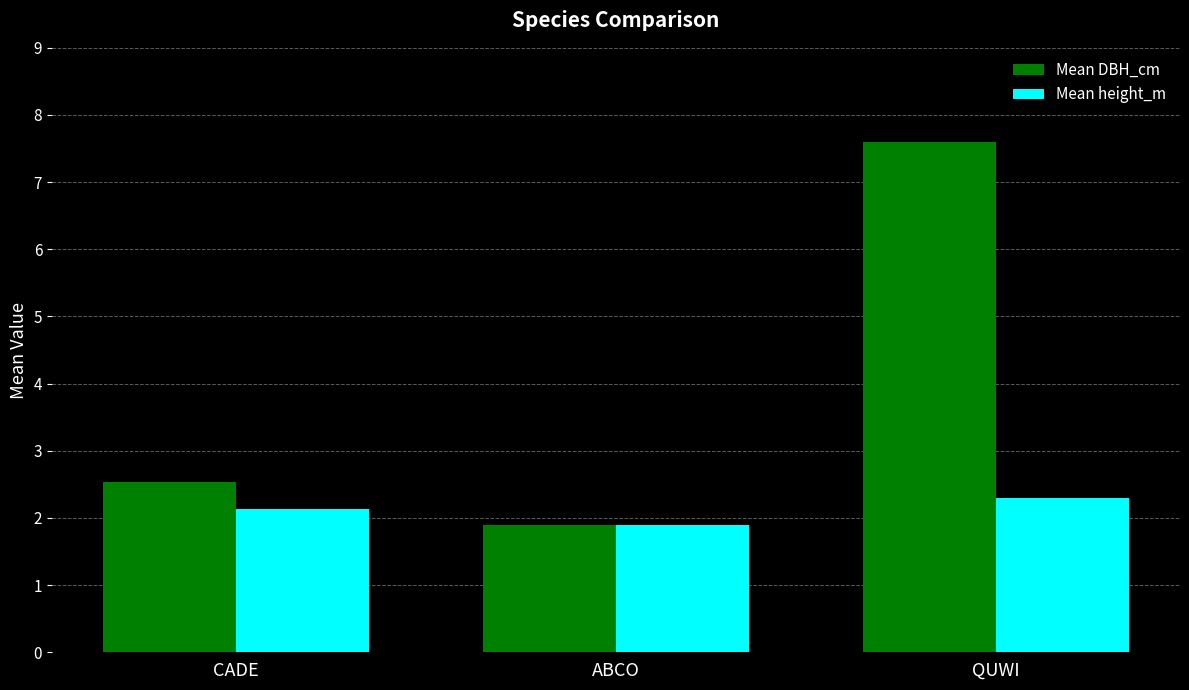

List the series in order of their peak value, lowest first.

Mean height_m, Mean DBH_cm